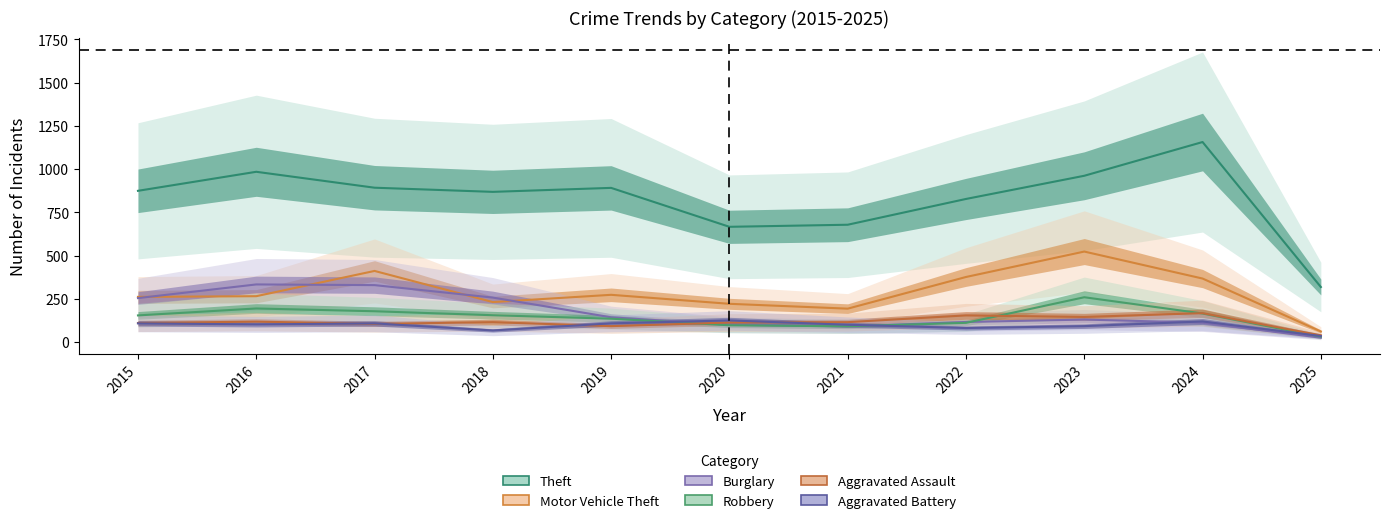

Reading left to right, extract all data points from this chart.

Theft: 874	984	892	868	891	666	678	827	961	1156	318
Motor Vehicle Theft: 261	265	411	231	273	221	193	376	523	367	61
Burglary: 254	333	329	257	143	100	90	116	130	112	25
Robbery: 154	194	178	155	135	97	91	111	259	165	31
Aggravated Assault: 110	118	105	115	92	113	115	154	145	167	39
Aggravated Battery: 108	102	108	67	108	125	100	81	92	119	35